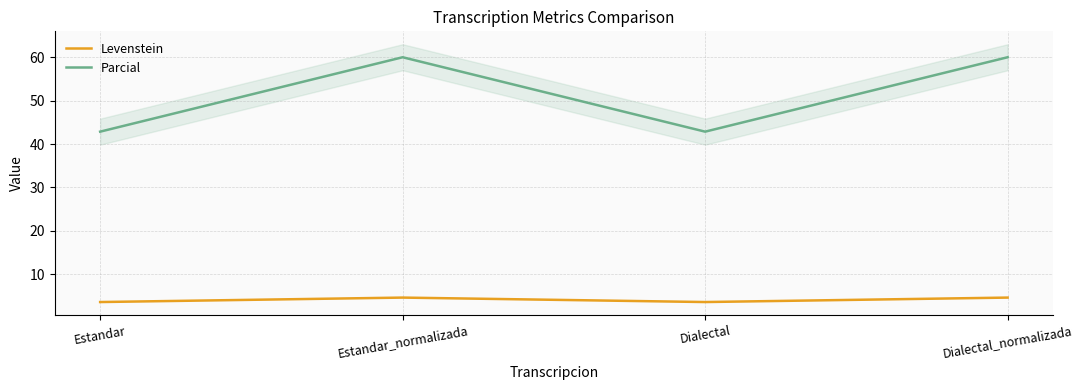

Count the Levenstein values in the range 3 to 4.

2